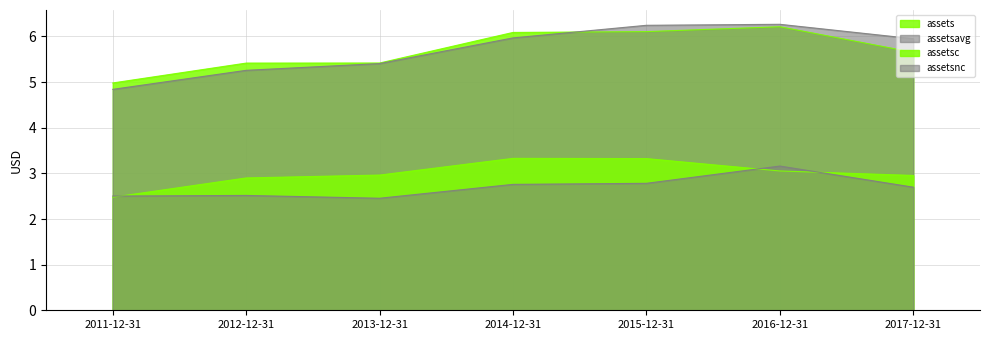

At 2015-12-31, list the series in order from largest to smallest.

assetsavg, assets, assetsc, assetsnc